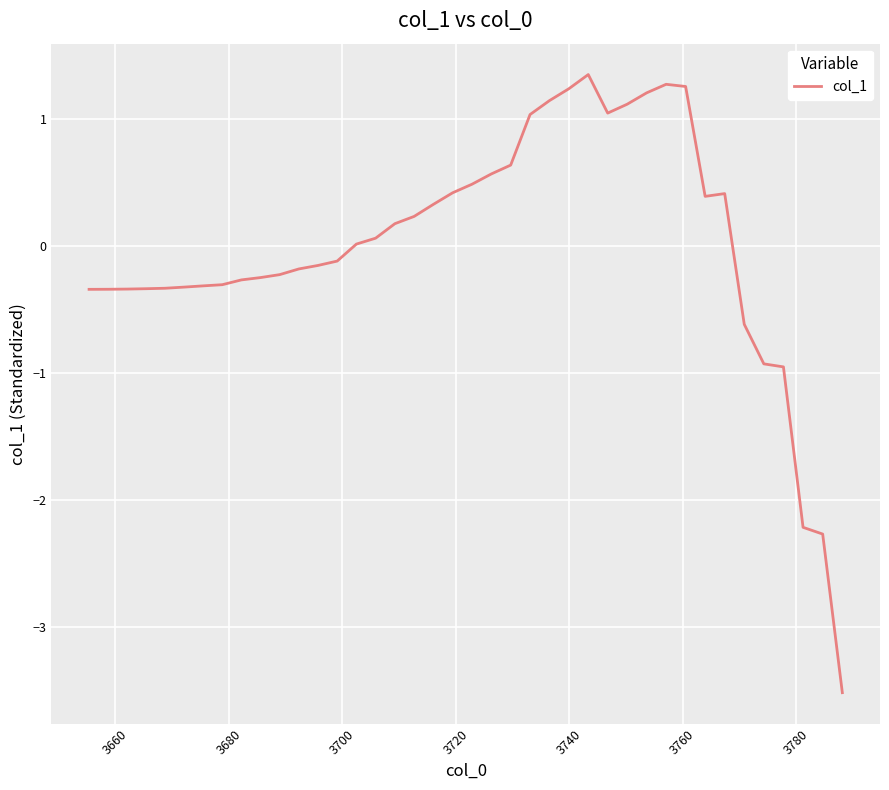

What is the maximum value shown in the chart?

1.3